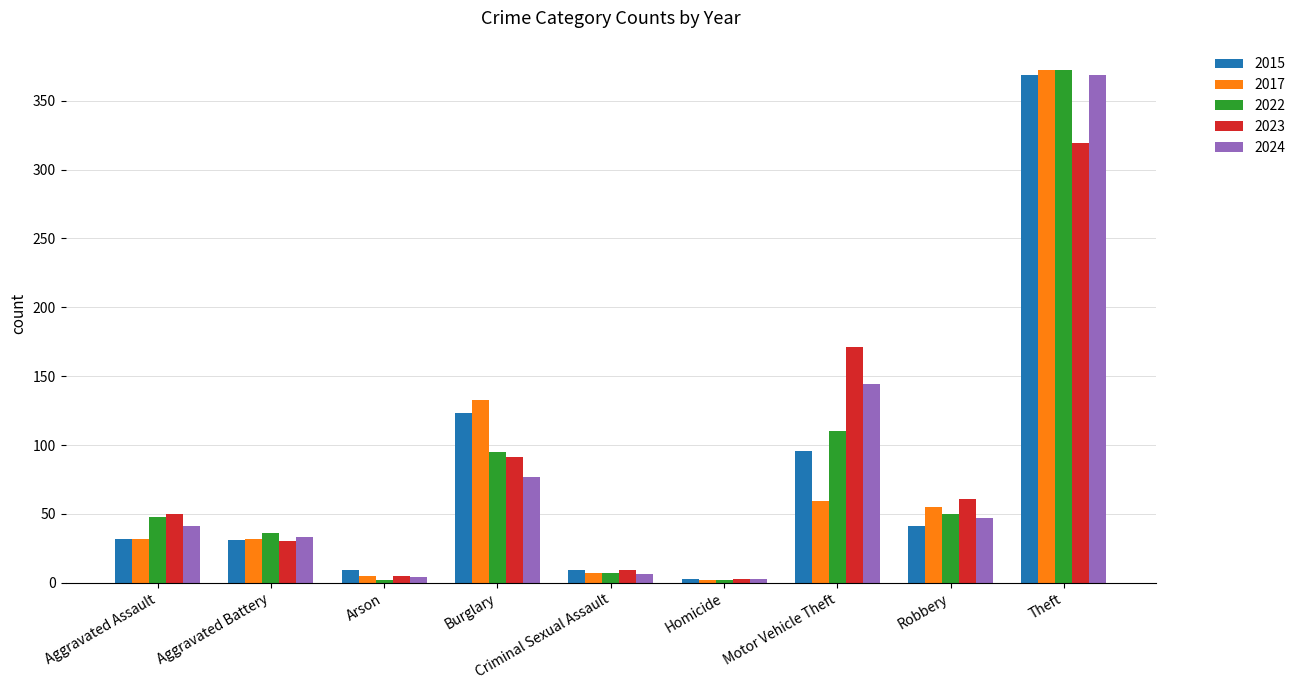

What is the total value across all series at Robbery?

254